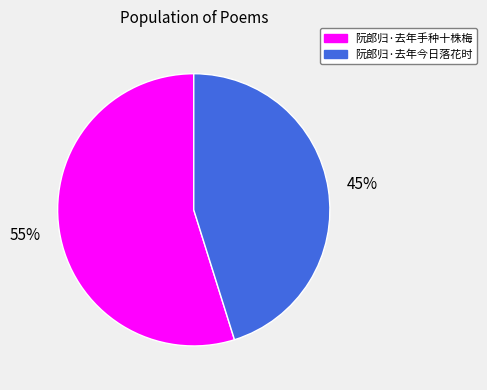

Approximately how many times larger is the value at 阮郎归·去年今日落花时 compared to 阮郎归·去年手种十株梅?

0.8